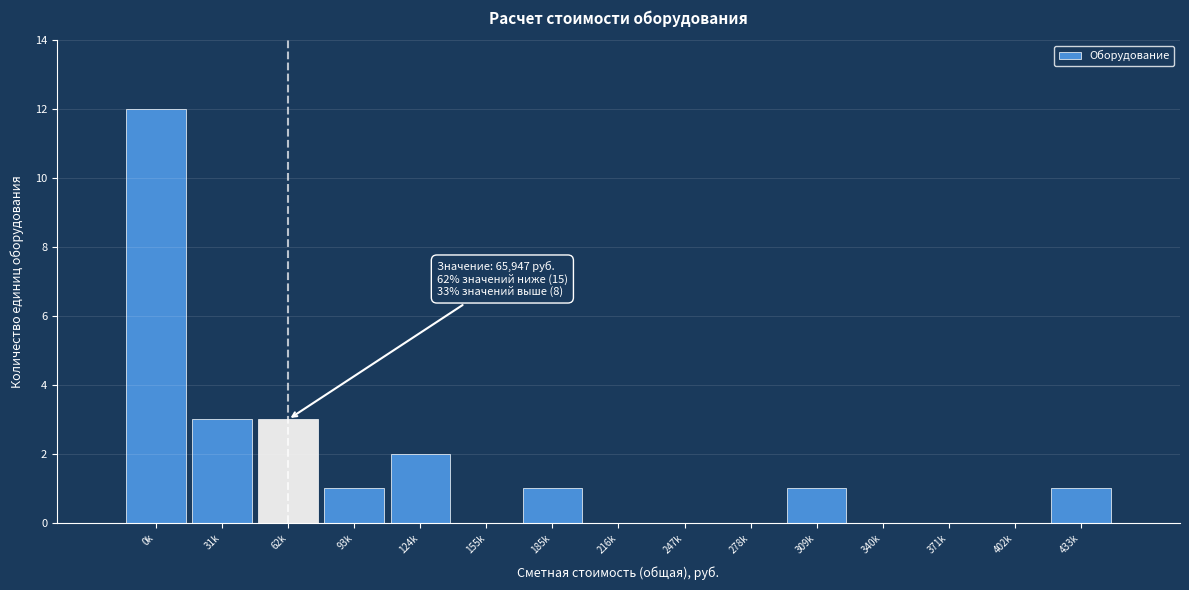

Reading left to right, extract all data points from this chart.

0k=12	31k=3	62k=3	93k=1	124k=2	155k=0	185k=1	216k=0	247k=0	278k=0	309k=1	340k=0	371k=0	402k=0	433k=1